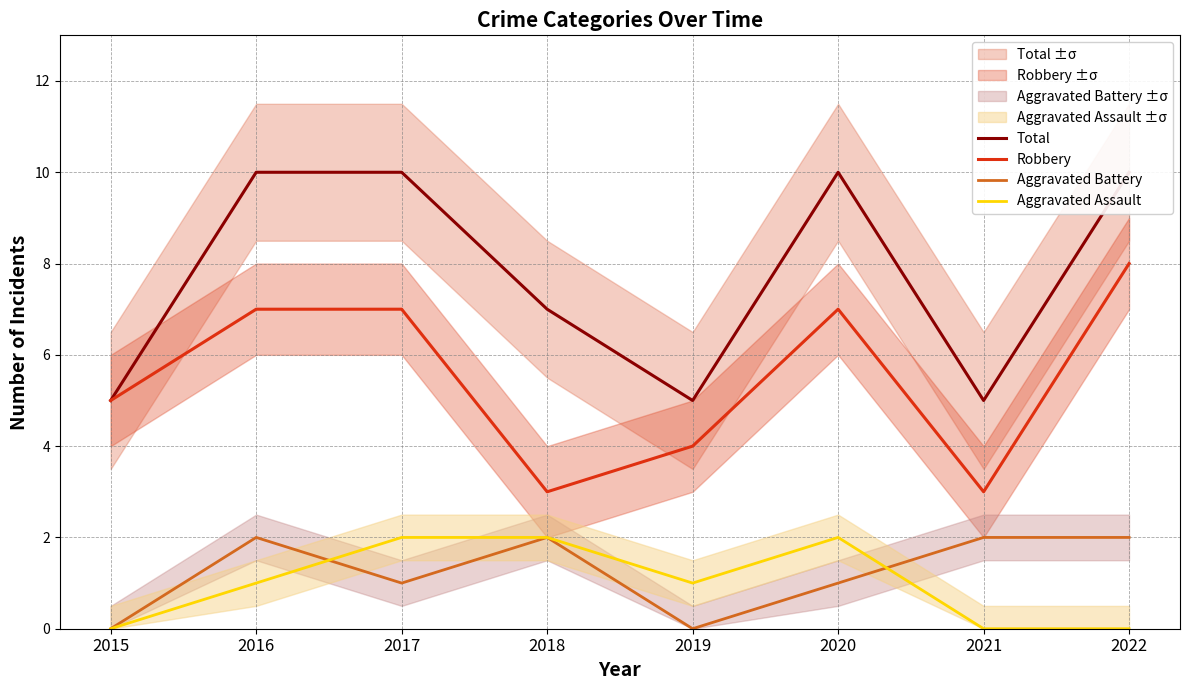

Where is the first local maximum for Total?

2020